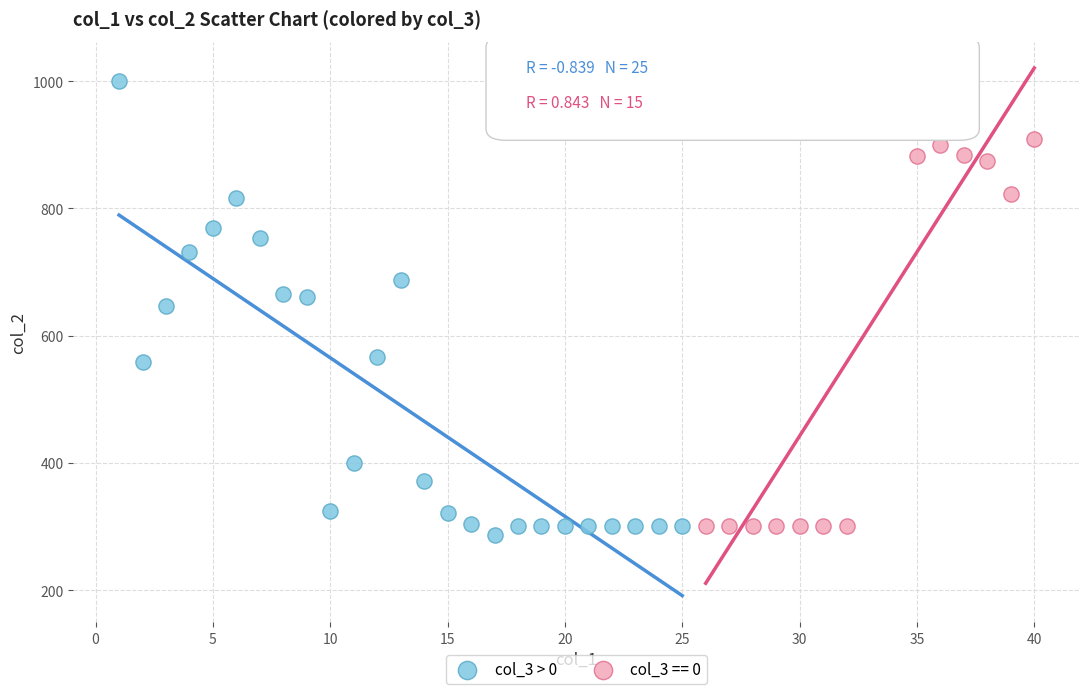

Which series has the largest Y range (max minus min)?

col_3 > 0